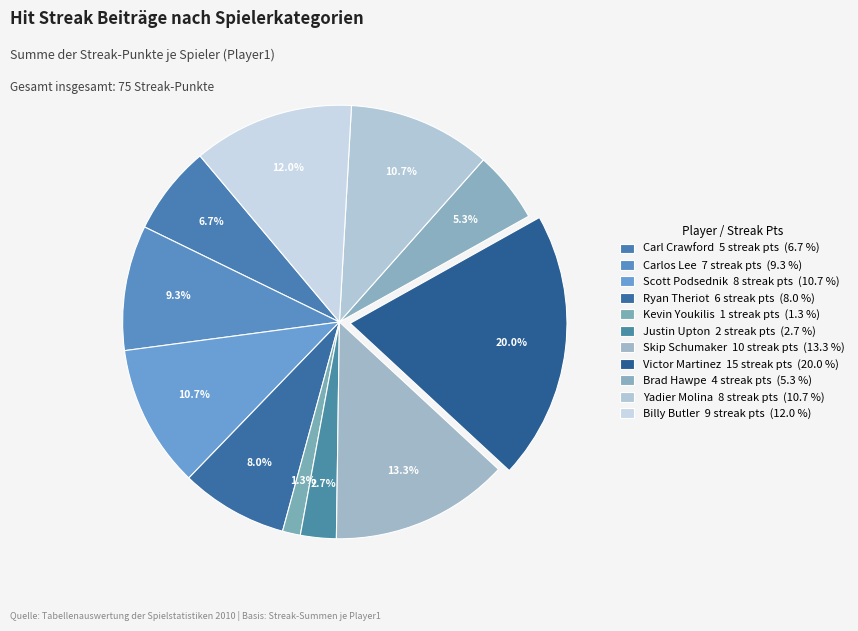

Does any single category account for the majority?

No